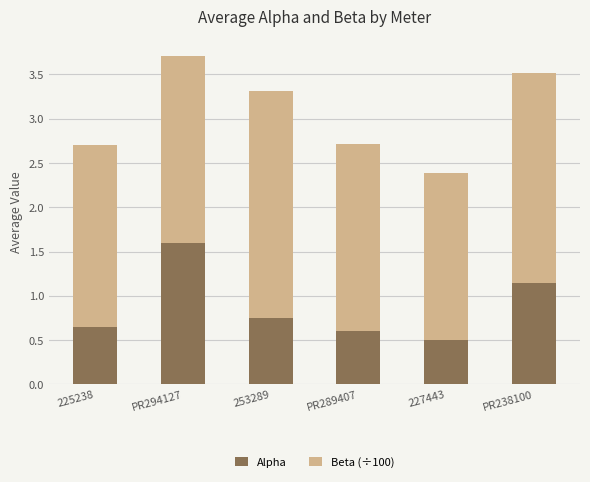

What is the total value across all series at 253289?

3.3